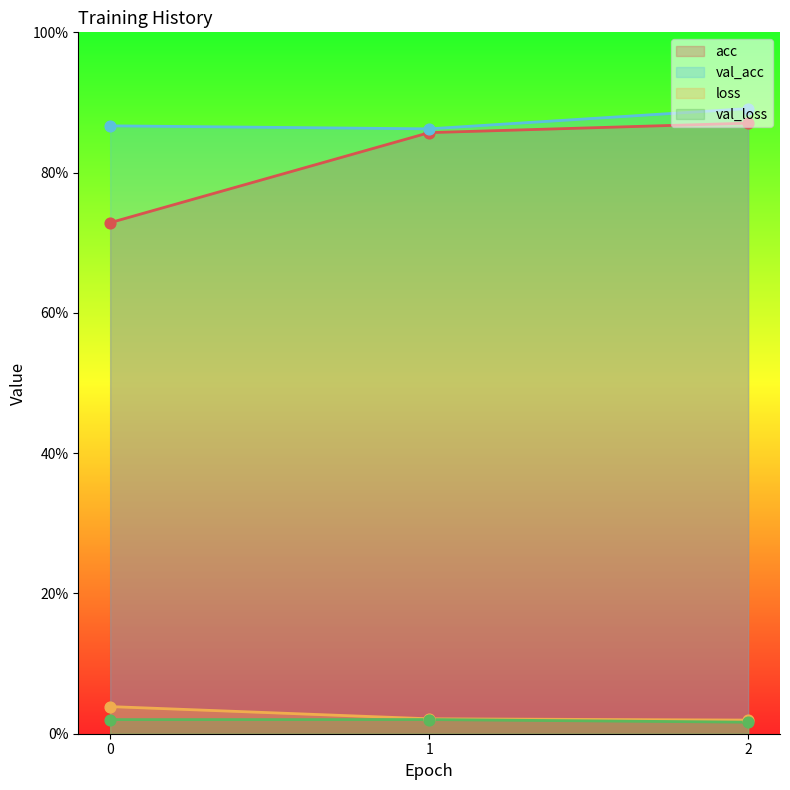

At which category is the sum across all series the highest?

2